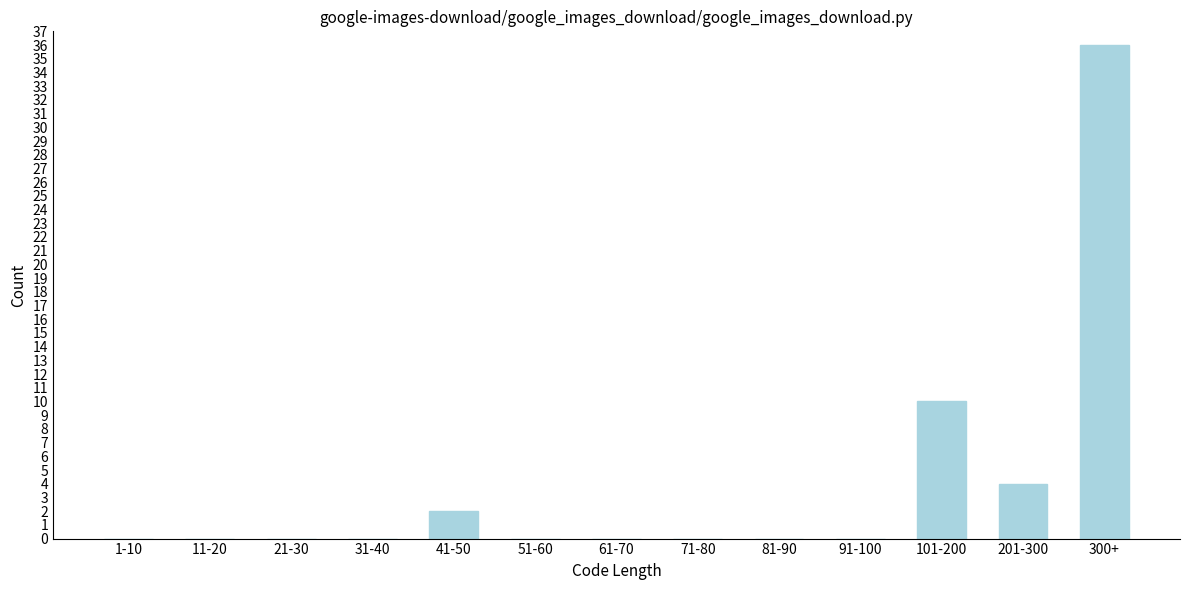

Reading right to left, list all the values displayed in this chart.

300+=36	201-300=4	101-200=10	91-100=0	81-90=0	71-80=0	61-70=0	51-60=0	41-50=2	31-40=0	21-30=0	11-20=0	1-10=0